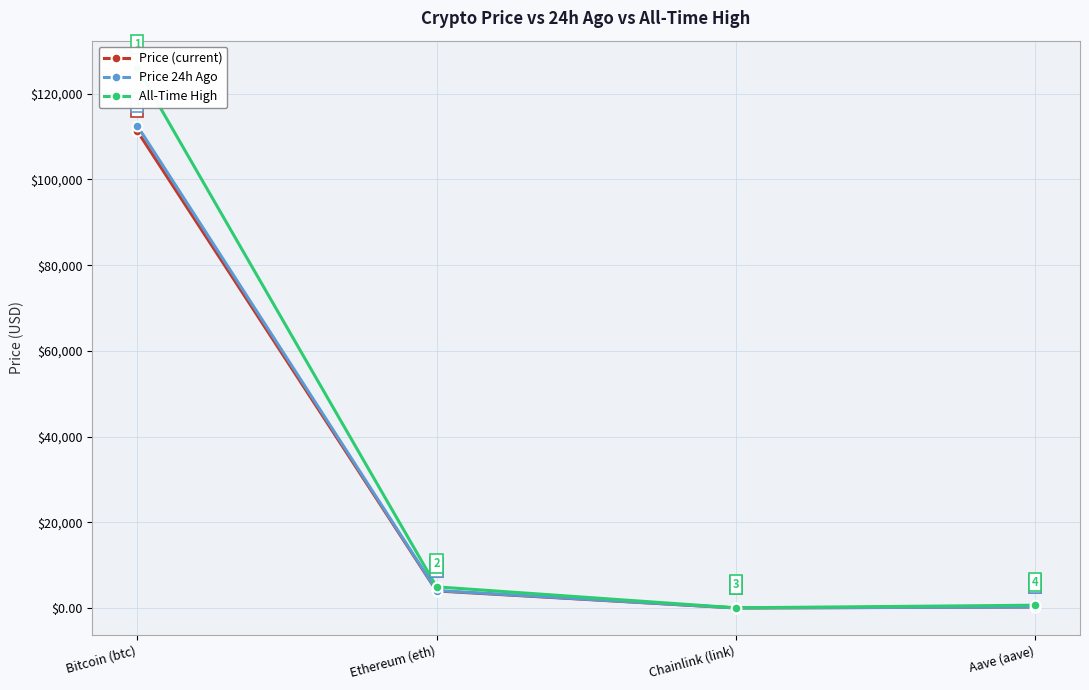

Is the value of Price 24h Ago at Ethereum (eth) greater than the value of All-Time High at Aave (aave)?

Yes